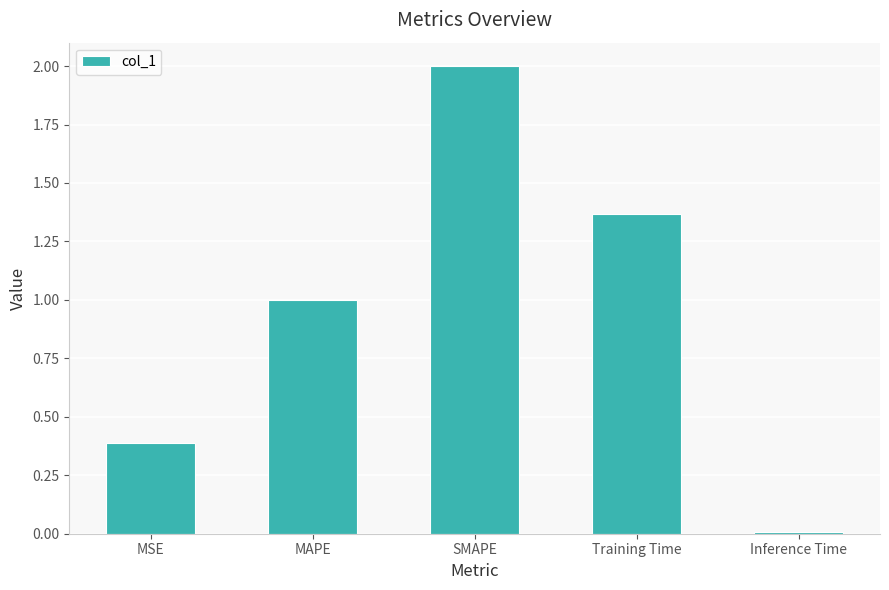

Is it true that the value at MSE is 0.1?

False